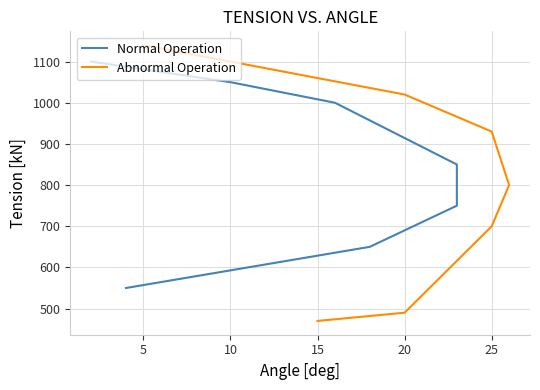

How many data points in Abnormal Operation are less than 800?

3